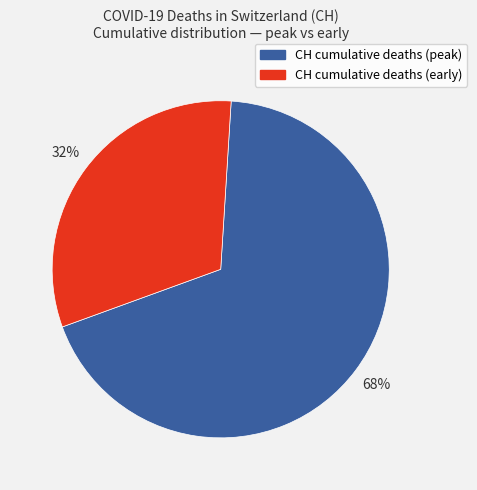

Is the sum of CH cumulative deaths (early) and CH cumulative deaths (peak) greater than half?

Yes